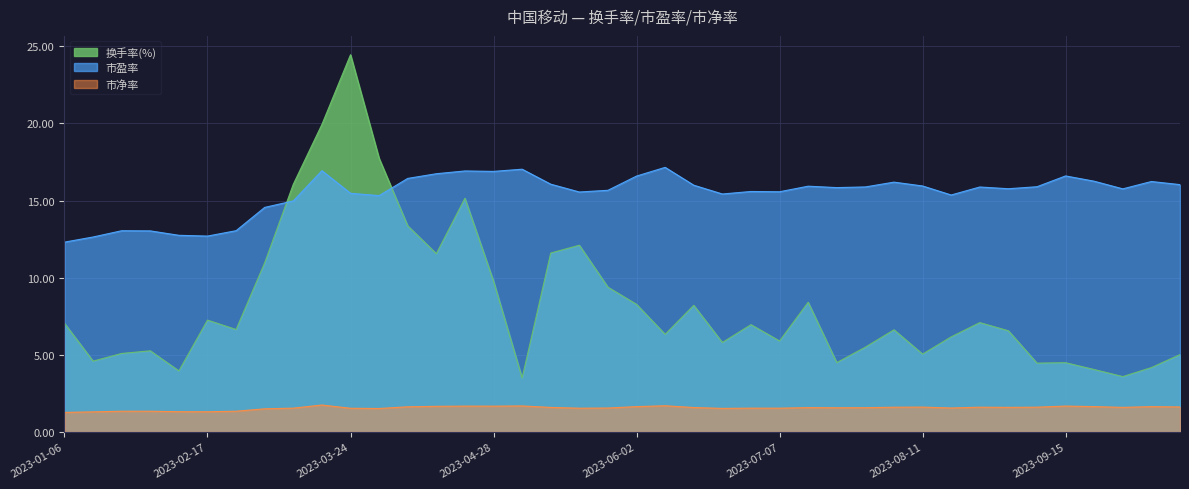

How many lines are shown in the chart?

3